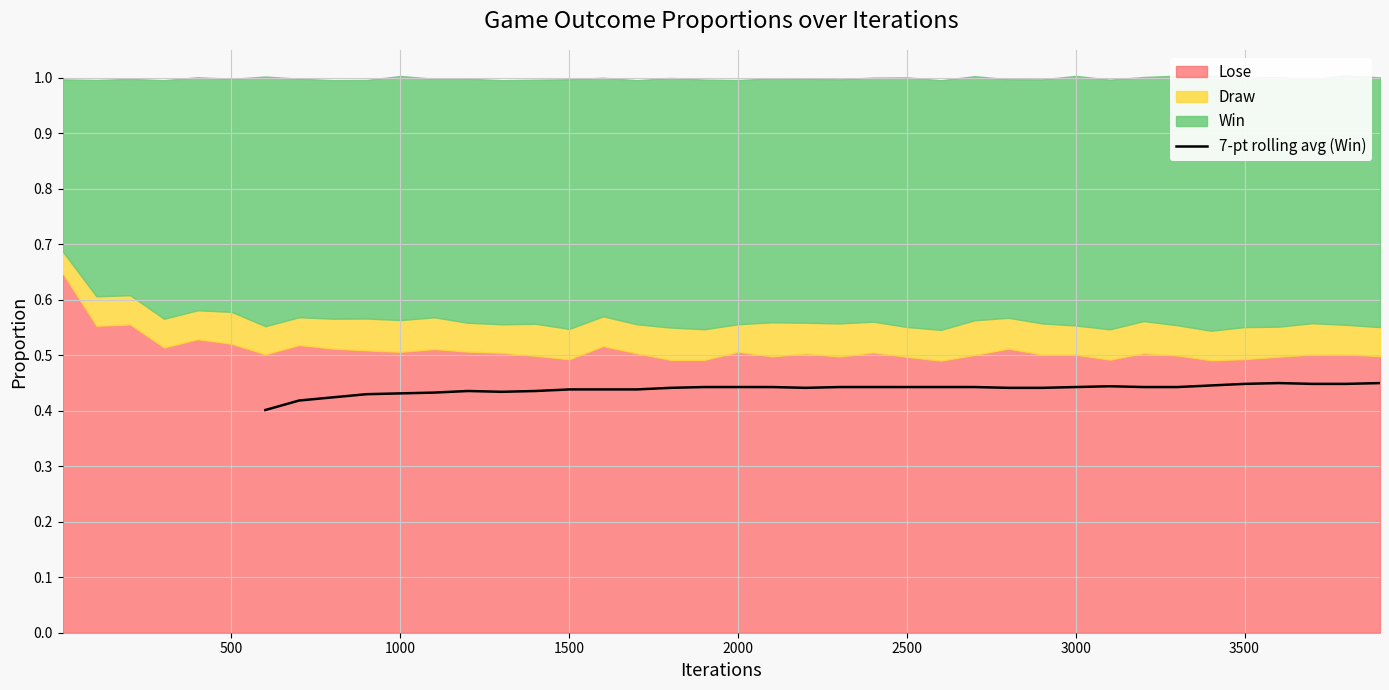

How many categories are shown in the chart?

34